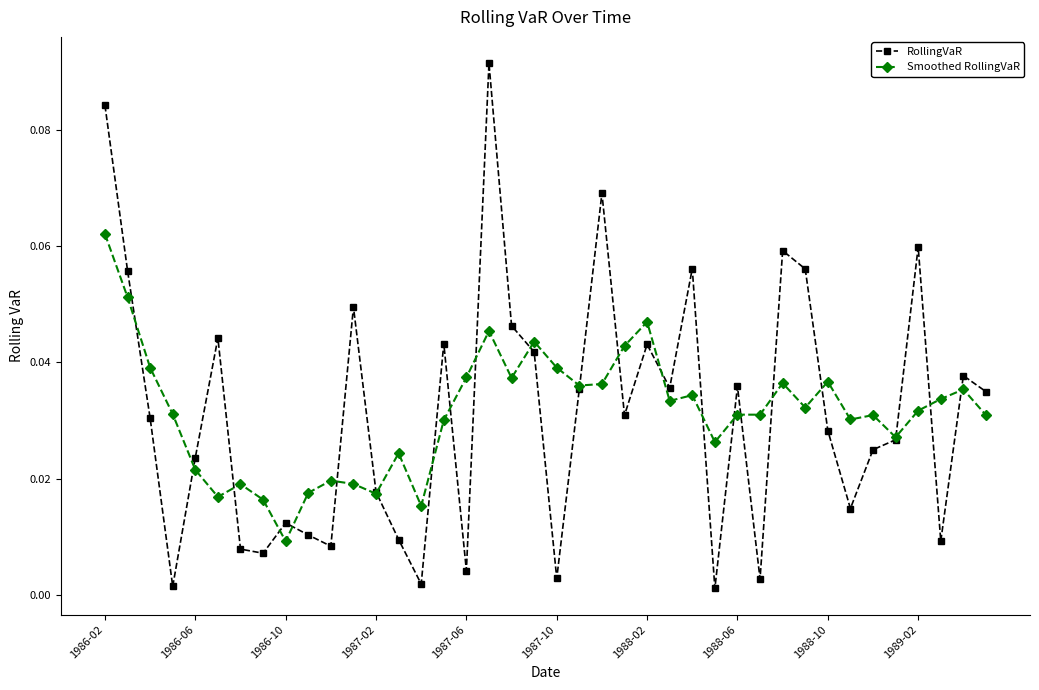

At how many categories does at least one series exceed 0?

40